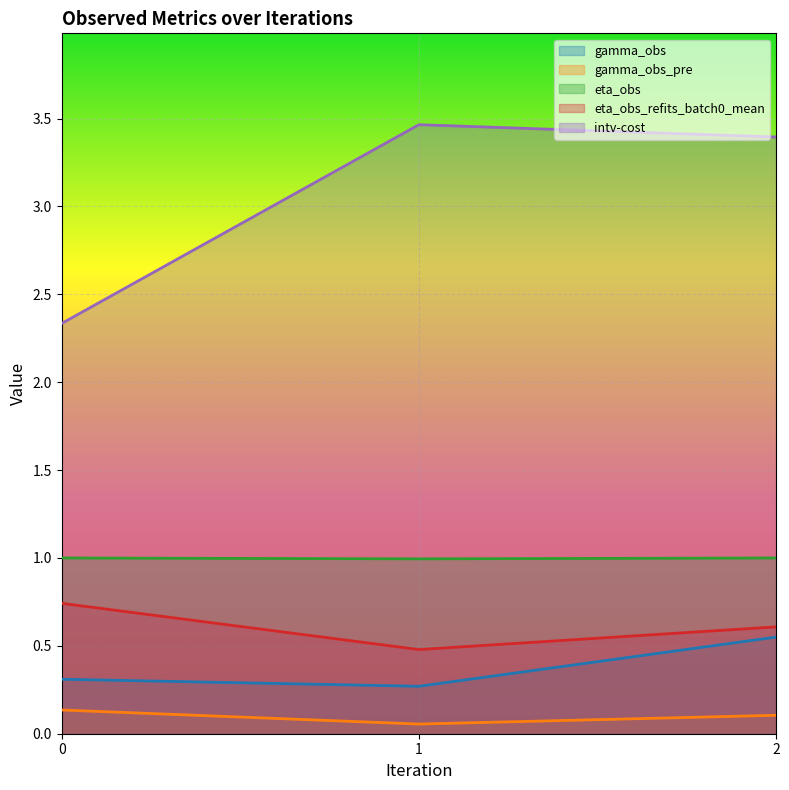

How many distinct data groups are displayed?

5